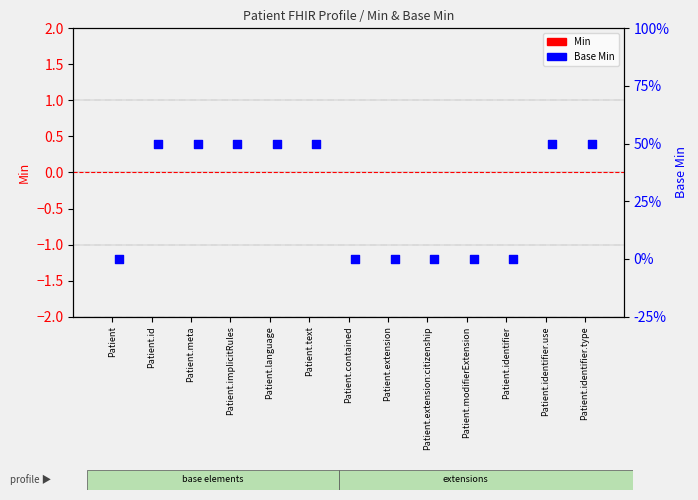

Which series has the largest Y range (max minus min)?

Base Min (scatter)